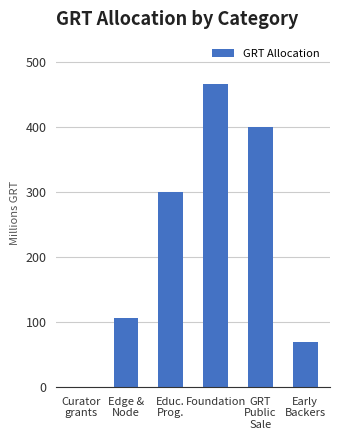

What is the greatest value displayed?

466.3